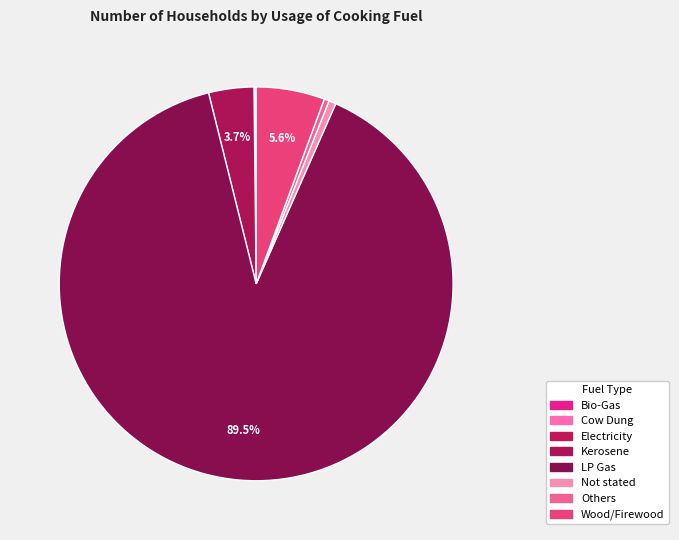

To the nearest percent, what portion does LP Gas represent?

89%